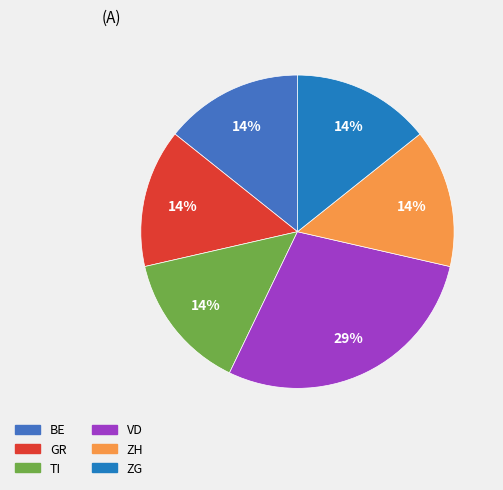

Count the number of slices in the pie.

6